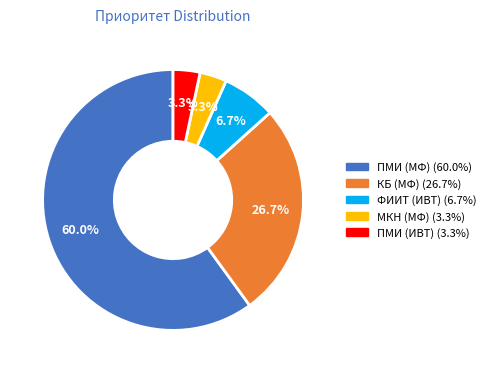

What percentage is the МКН (МФ) slice, to the nearest percent?

3%